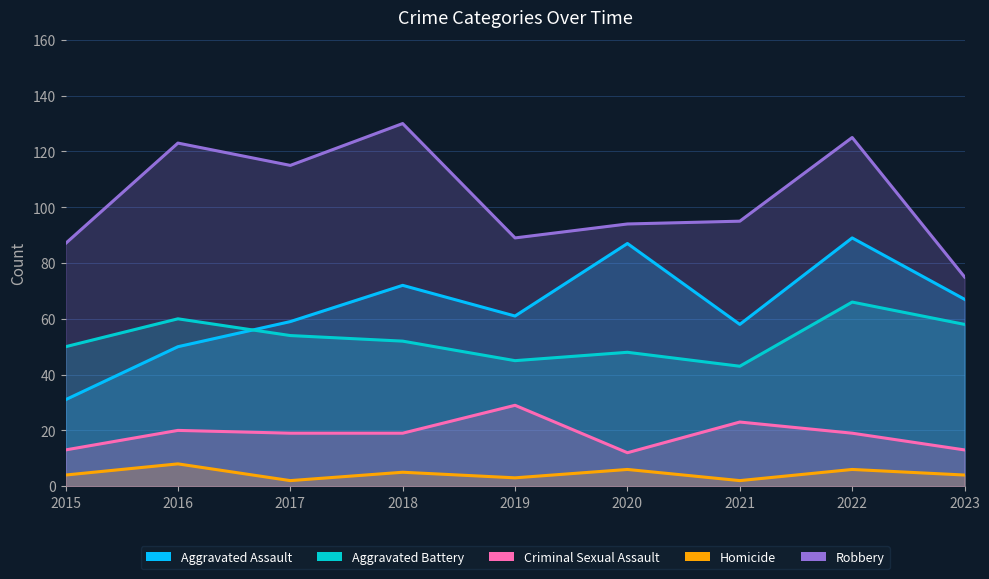

True or false: Criminal Sexual Assault and Aggravated Battery cross at least once.

False